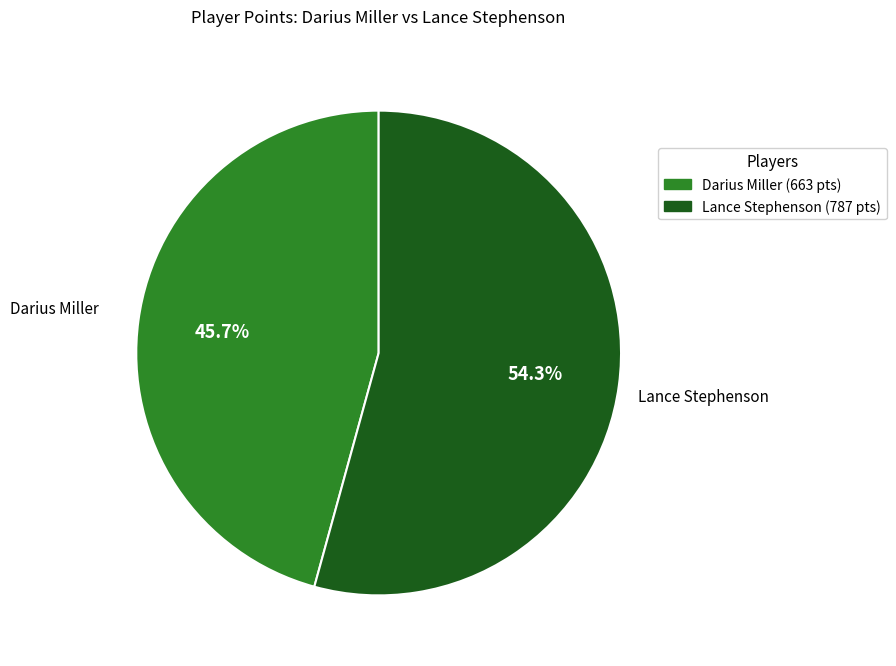

What is the smallest slice in the pie chart?

Darius Miller